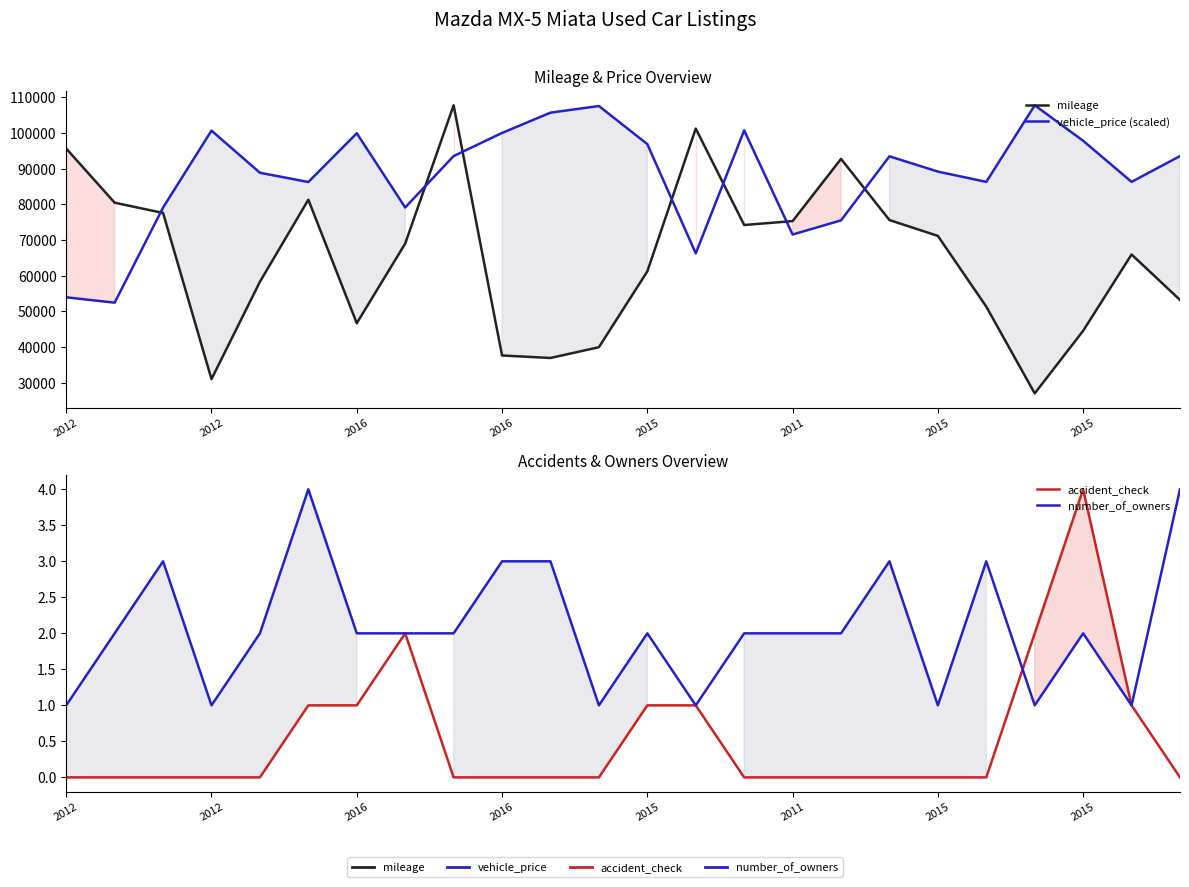

Is it true that vehicle_price (scaled) equals 161939.6 at 2012?

False